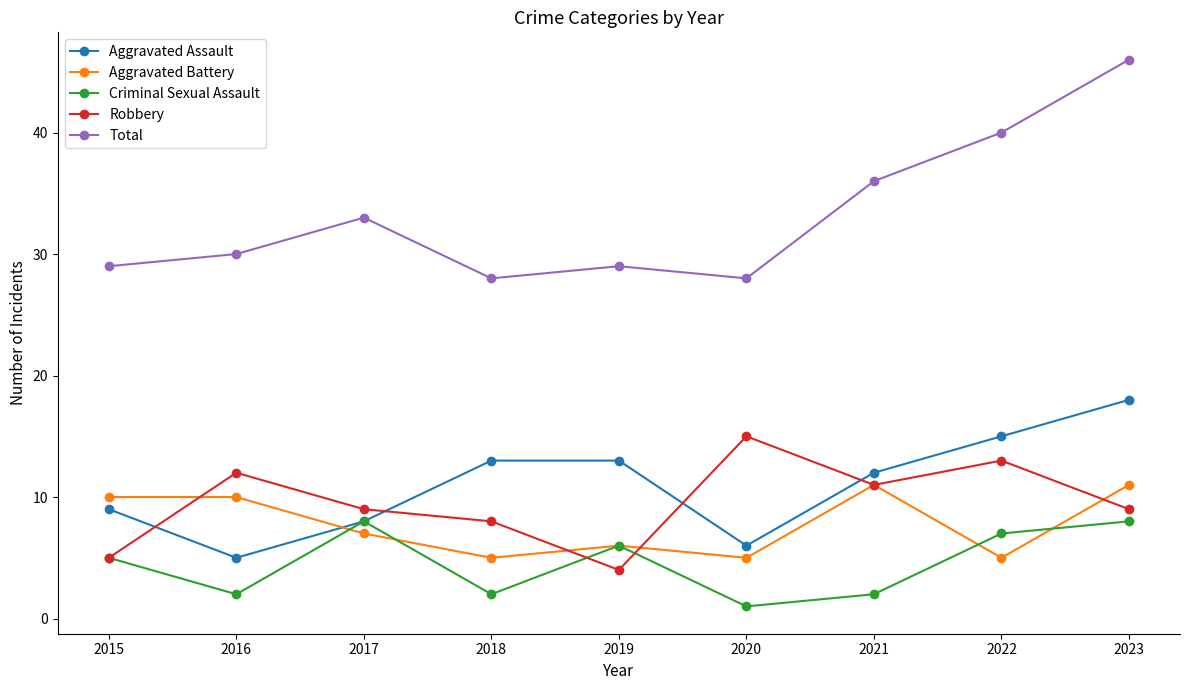

True or false: Total has more than 0 interior local peaks.

True